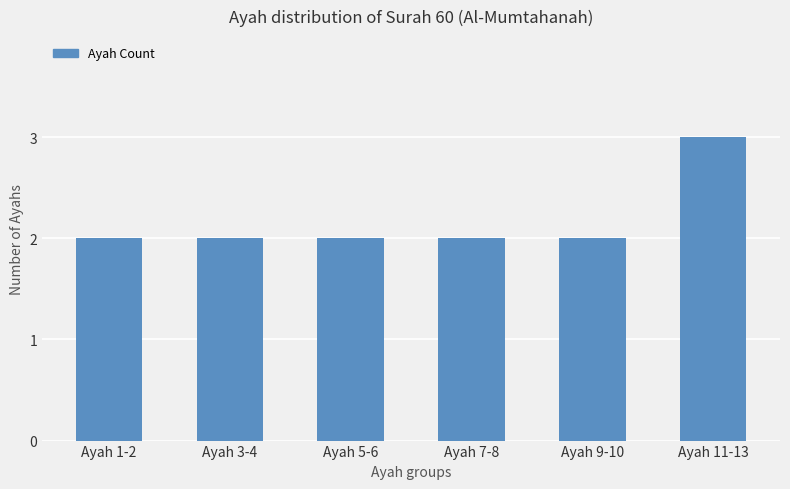

How many bars are there in total?

6